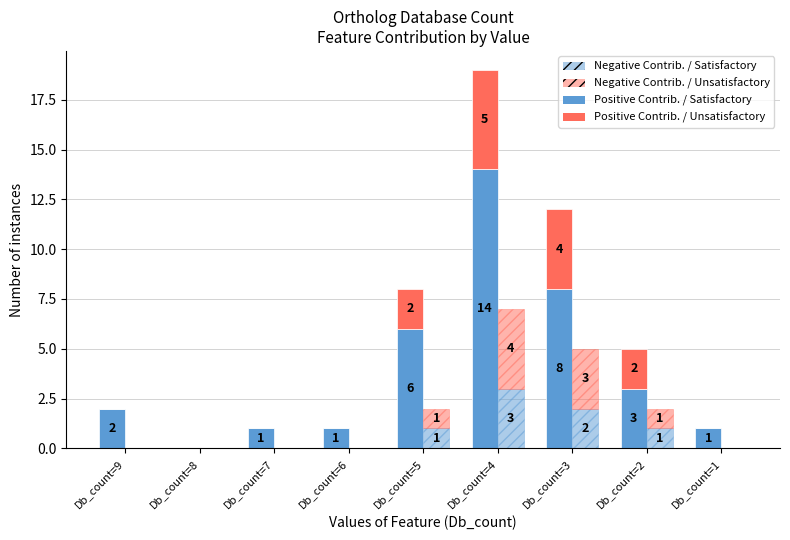

What is the maximum value for Positive Contrib. / Satisfactory?

14